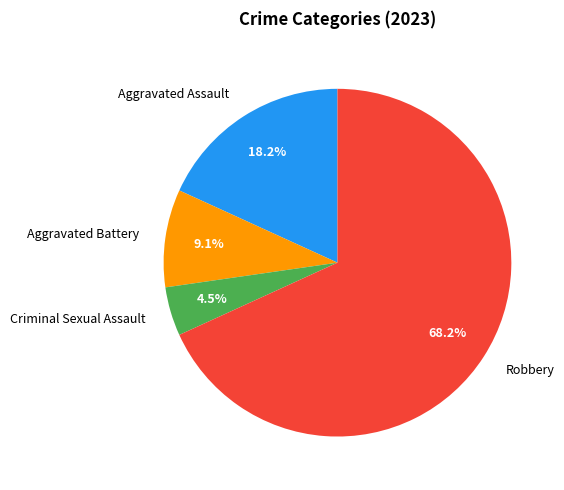

Combined, do Aggravated Battery and Aggravated Assault account for over 50%?

No